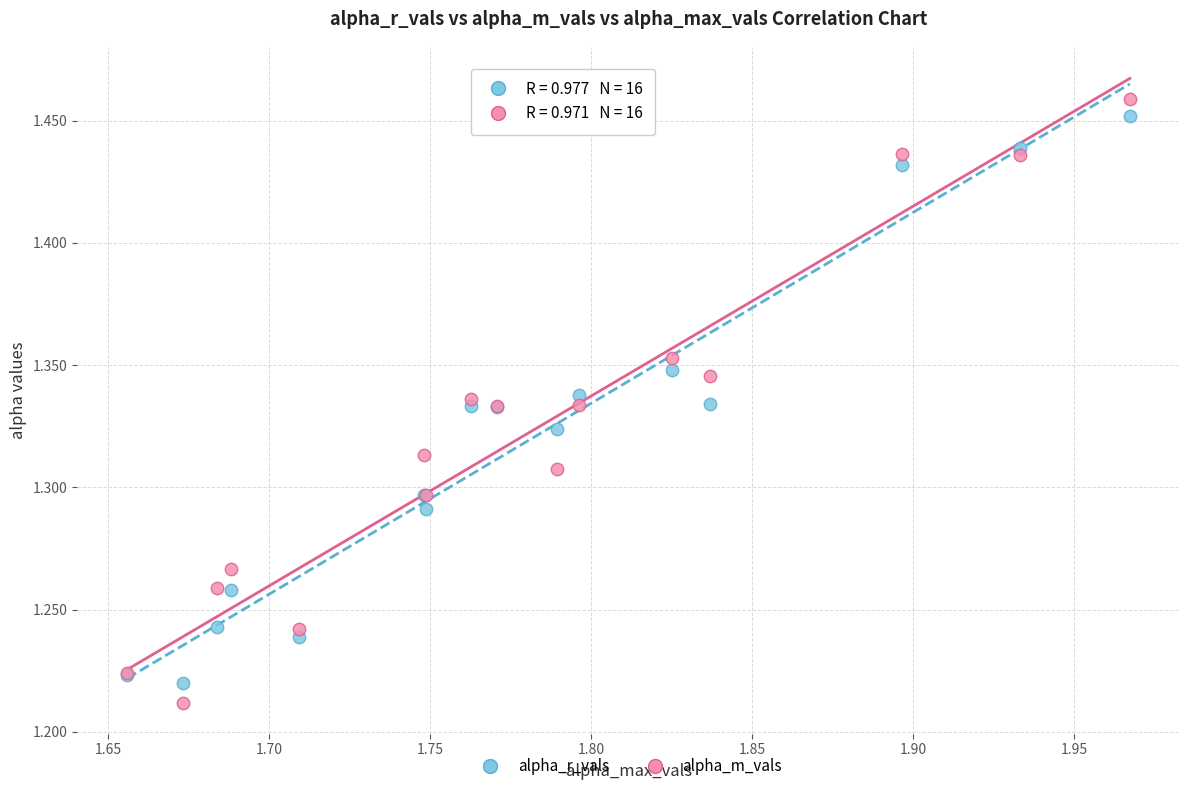

Which series has the widest spread of Y values?

alpha_m_vals